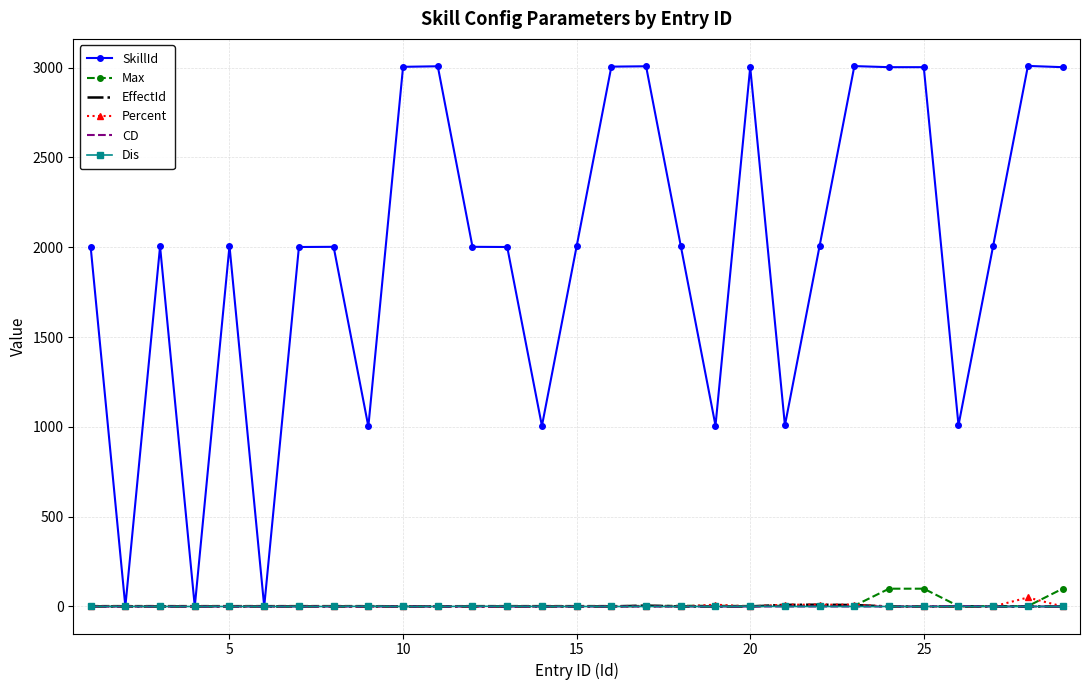

What is the difference between the maximum and second lowest values in the Percent series?

50